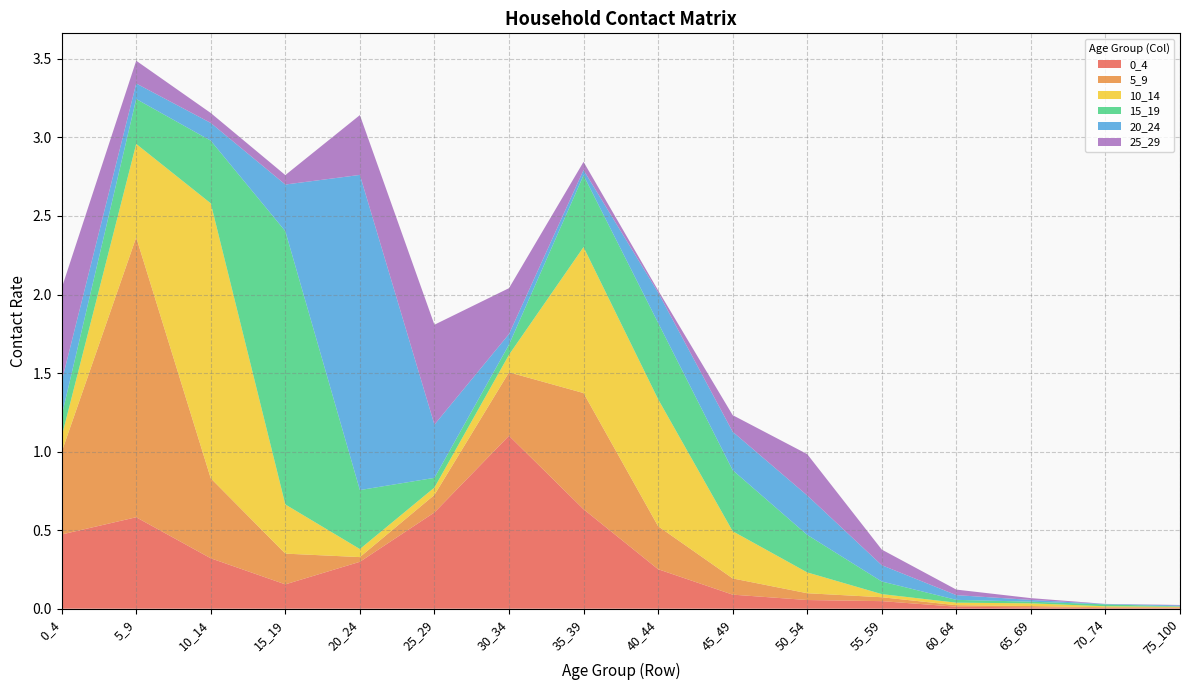

Reading left to right, list all the values displayed in this chart.

0_4: 0.5	0.6	0.3	0.2	0.3	0.6	1.1	0.6	0.3	0.1	0.1	0.0	0.0	0.0	0.0	0.0
5_9: 0.5	1.8	0.5	0.2	0.0	0.1	0.4	0.7	0.3	0.1	0.0	0.0	0.0	0.0	0.0	0.0
10_14: 0.1	0.6	1.8	0.3	0.1	0.0	0.1	0.9	0.8	0.3	0.1	0.0	0.0	0.0	0.0	0.0
15_19: 0.1	0.3	0.4	1.7	0.4	0.1	0.1	0.5	0.5	0.4	0.2	0.1	0.0	0.0	0.0	0.0
20_24: 0.2	0.1	0.1	0.3	2.0	0.3	0.1	0.0	0.2	0.2	0.3	0.1	0.0	0.0	0.0	0.0
25_29: 0.6	0.1	0.1	0.1	0.4	0.6	0.3	0.1	0.0	0.1	0.3	0.1	0.0	0.0	0.0	0.0